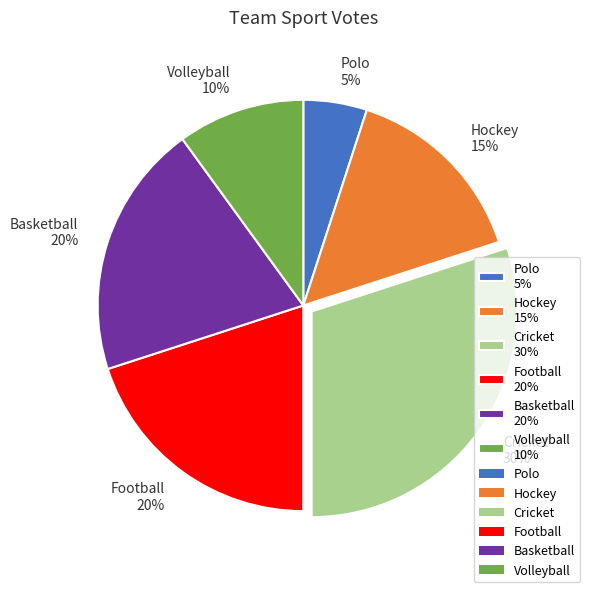

How many slices are in this pie chart?

6